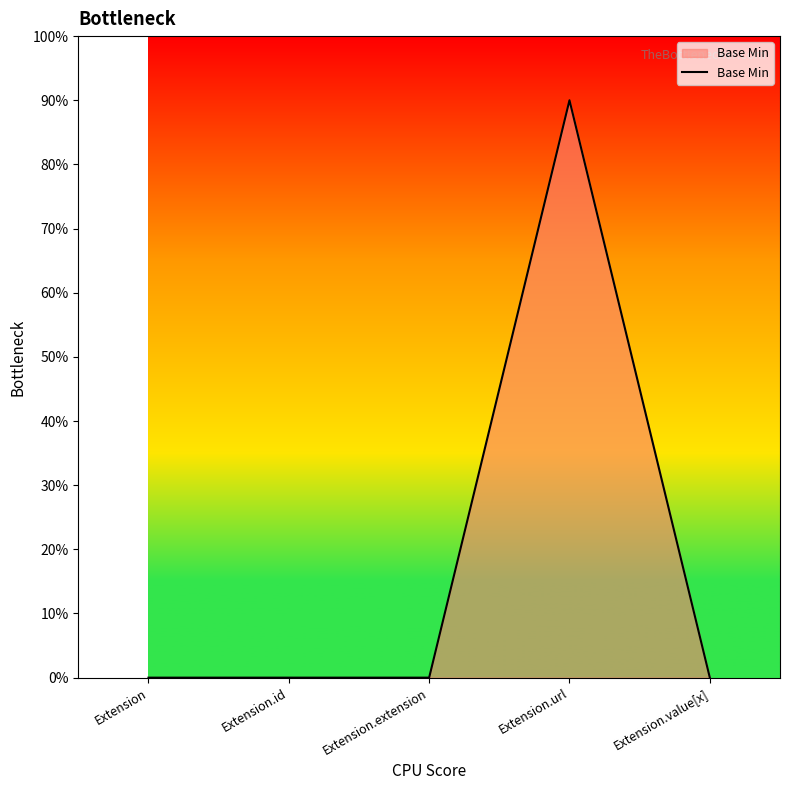

Is this an area chart (filled region under the line)?

Yes